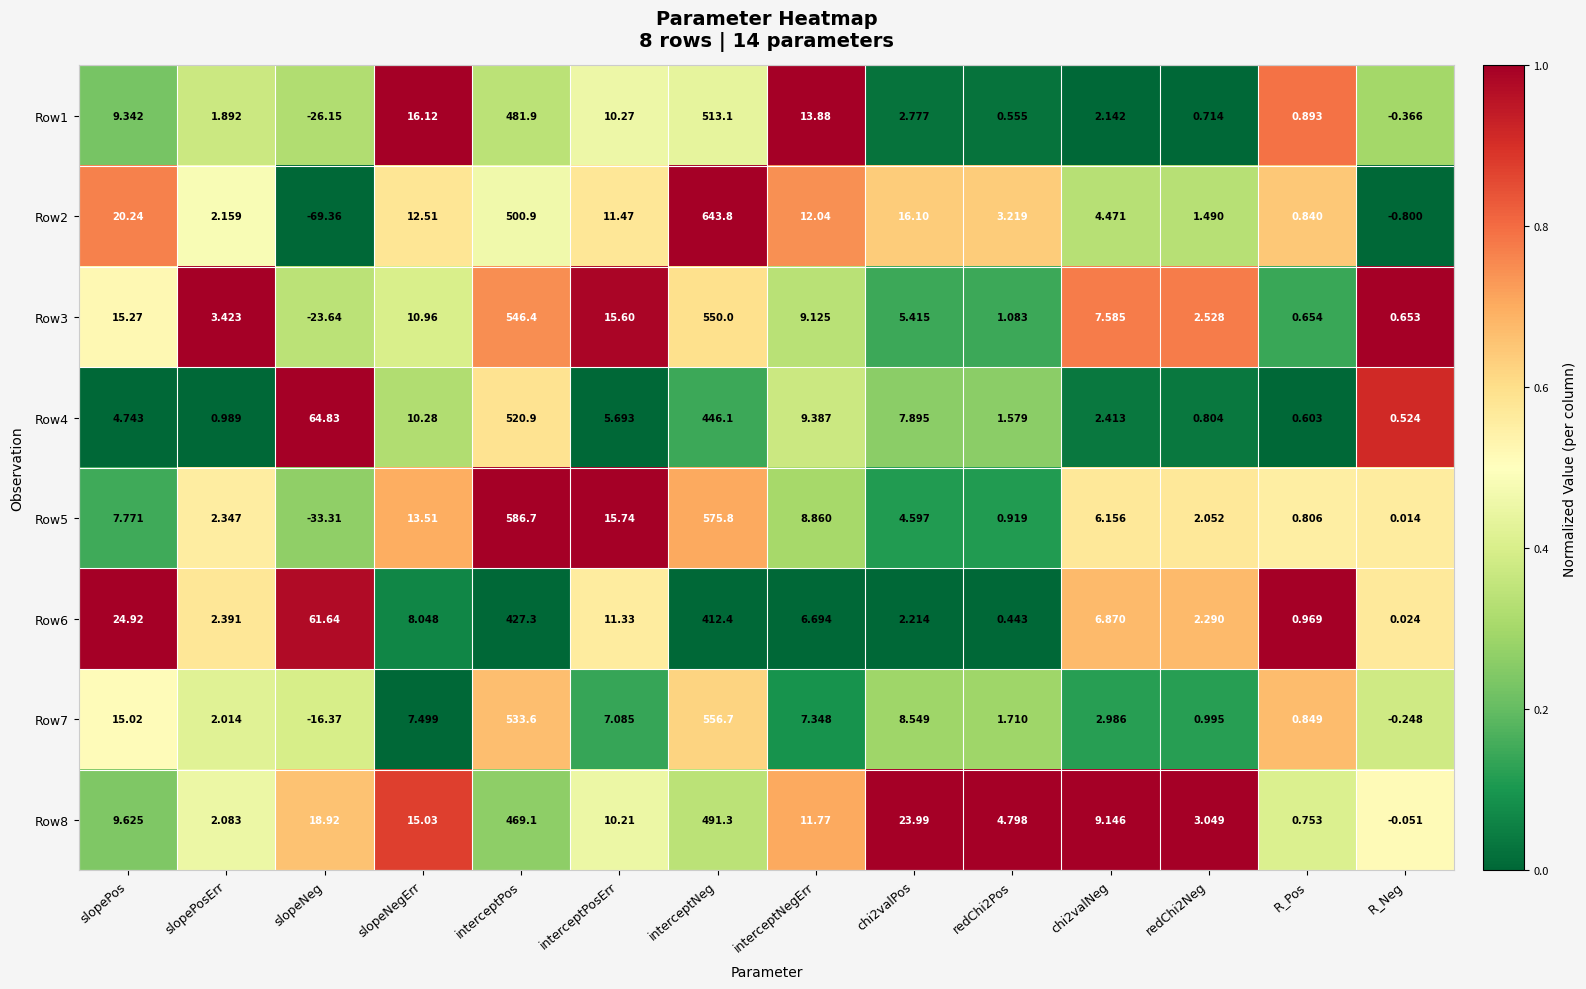

Is the value of Row2 at interceptPos greater than the value of Row3 at interceptNegErr?

Yes